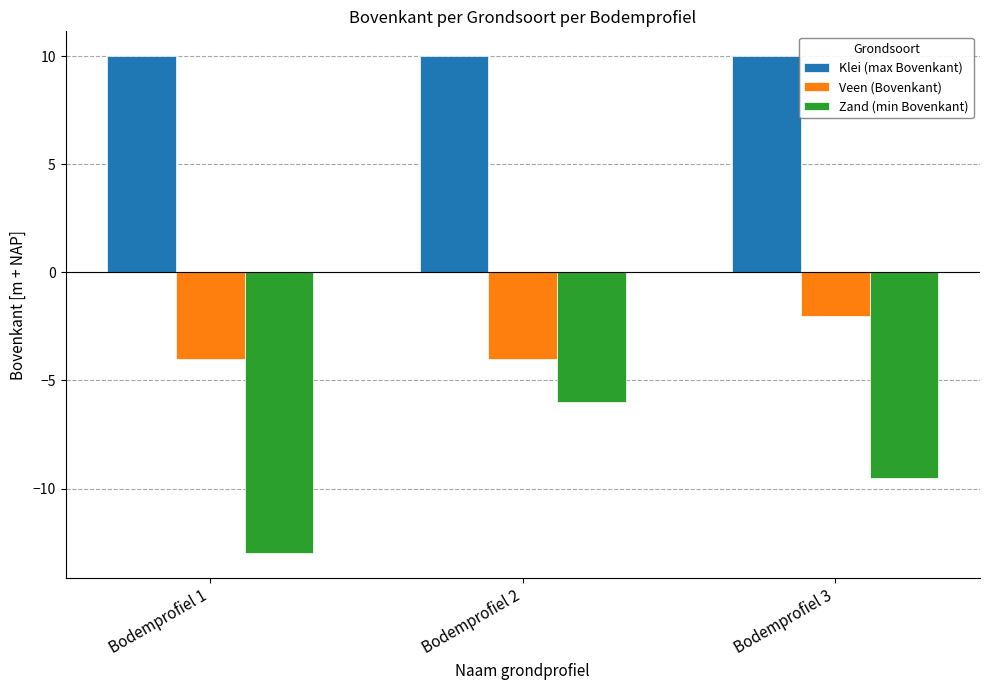

What is the spread (max minus min) of values at Bodemprofiel 2?

16.0